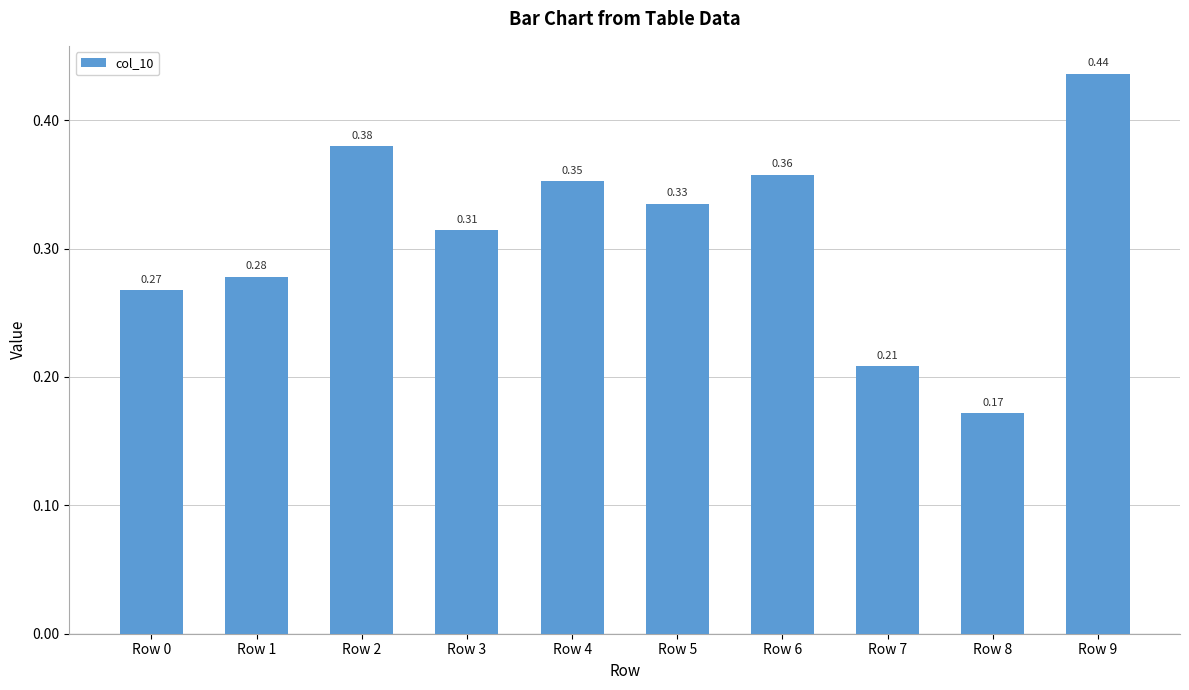

What is the sum of the values at Row 3 and Row 0?

0.6